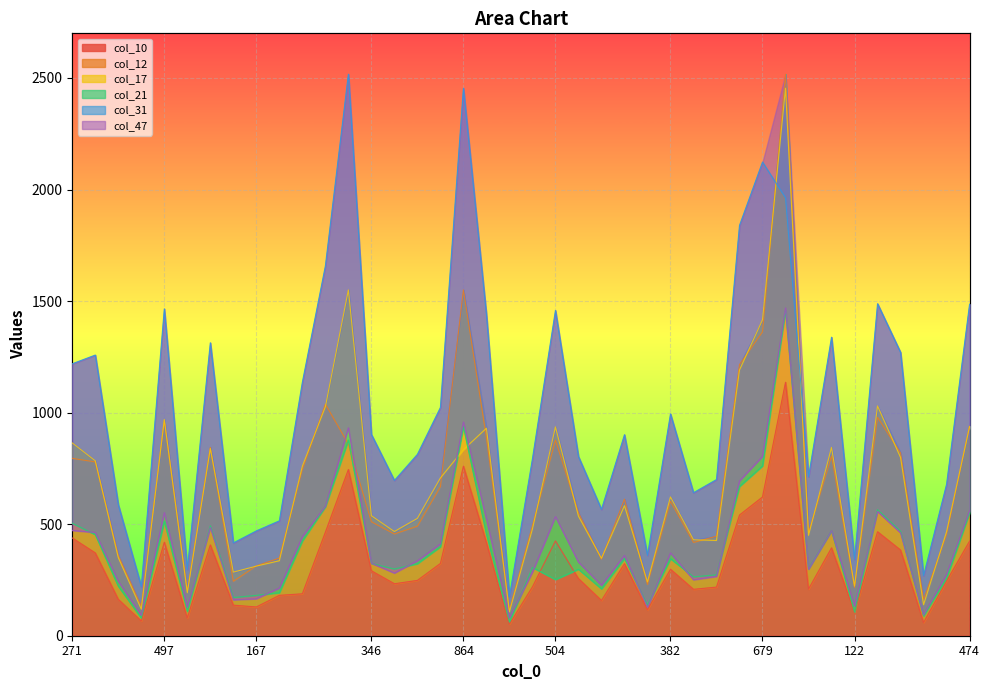

Reading left to right, what are all the values shown in this chart?

col_10: 438	371	163	66	419	80	407	137	129	181	188	464	745	291	233	248	324	760	418	52	219	425	256	158	323	116	298	208	218	541	622	1136	209	394	105	466	384	59	245	424
col_12: 795	779	360	132	964	199	844	244	313	348	745	1038	859	511	456	491	668	1550	887	116	493	877	551	343	612	230	603	418	446	1215	1362	2517	462	806	216	979	819	162	454	939
col_17: 864	784	350	119	969	193	839	285	312	336	760	1026	1550	538	467	526	707	834	930	107	478	936	536	347	583	241	622	430	427	1191	1416	2454	450	844	222	1030	799	139	466	937
col_21: 504	453	222	79	513	109	493	171	181	193	425	578	877	324	299	323	399	936	455	61	306	252	298	210	346	137	345	264	273	669	761	1458	300	471	106	565	468	89	257	551
col_31: 1219	1258	587	220	1465	297	1313	416	470	515	1136	1657	2517	902	696	813	1023	2454	1440	175	793	1458	803	566	901	360	994	641	700	1839	2123	1963	712	1338	342	1488	1270	269	679	1486
col_47: 472	463	244	91	552	126	485	161	166	214	444	580	932	325	281	336	412	958	523	79	285	534	330	226	360	127	371	251	266	694	804	1469	298	471	132	557	461	93	275	560